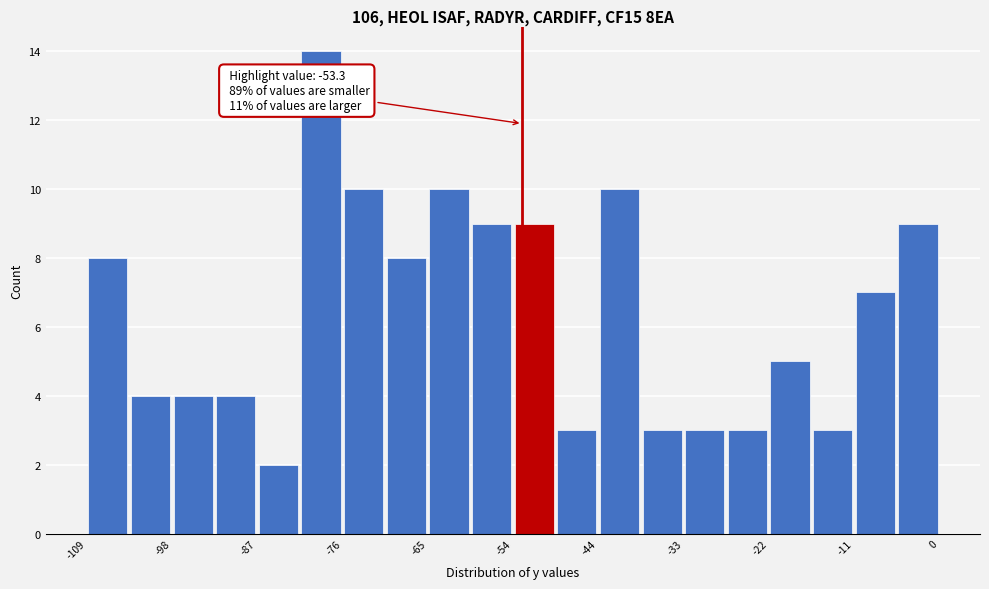

Read against the x-axis, roughly where is the centre of the tallest bar?

-80